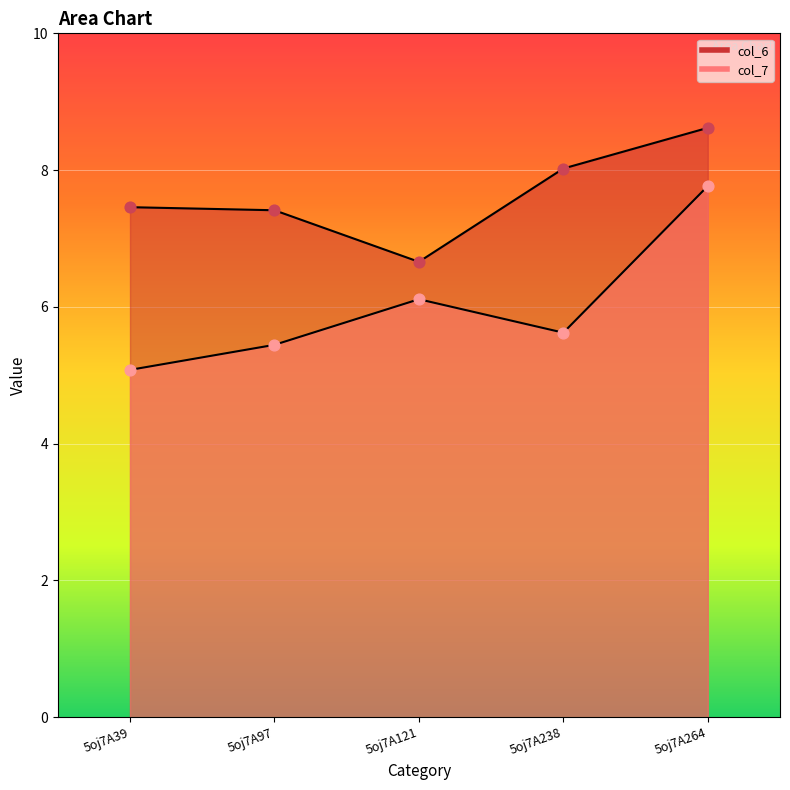

At how many categories does at least one series exceed 5?

5